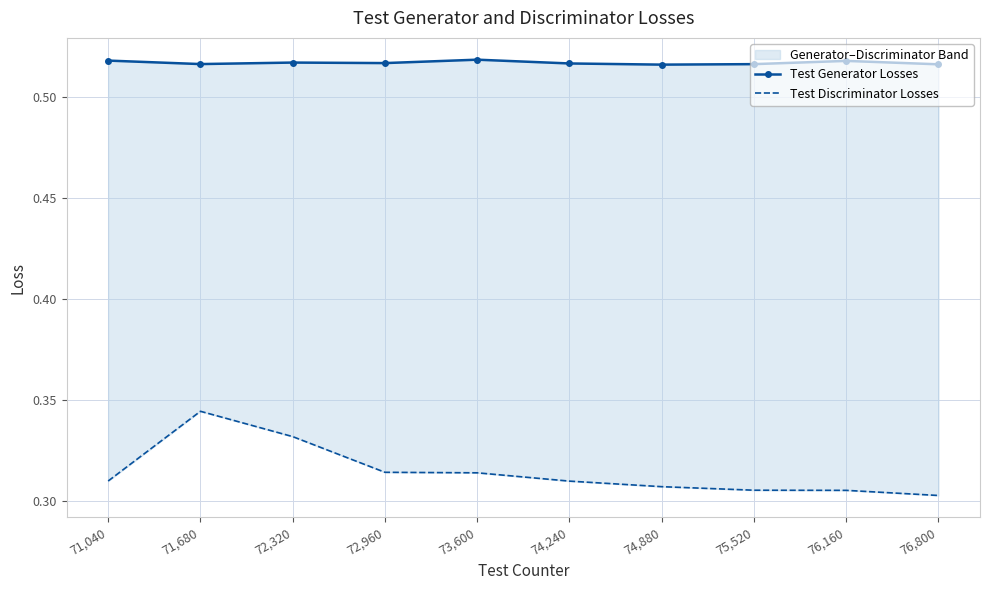

Does the chart have visible grid lines?

Yes